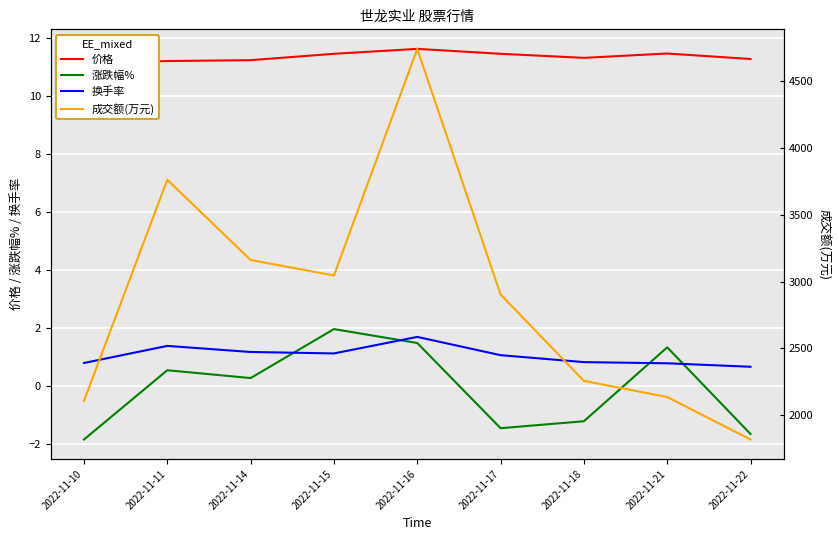

What is the maximum value shown in the chart?

4743.0